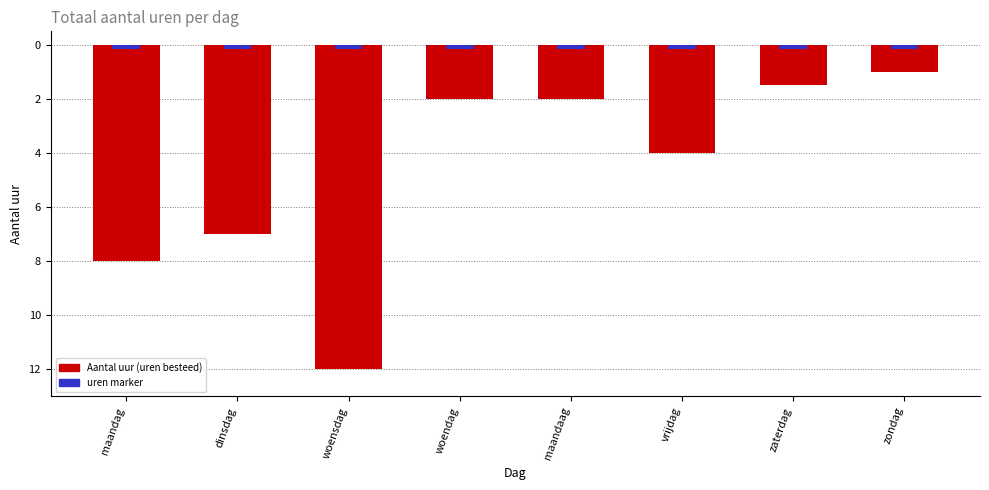

What is the label of the 7th bar from the left?

zaterdag